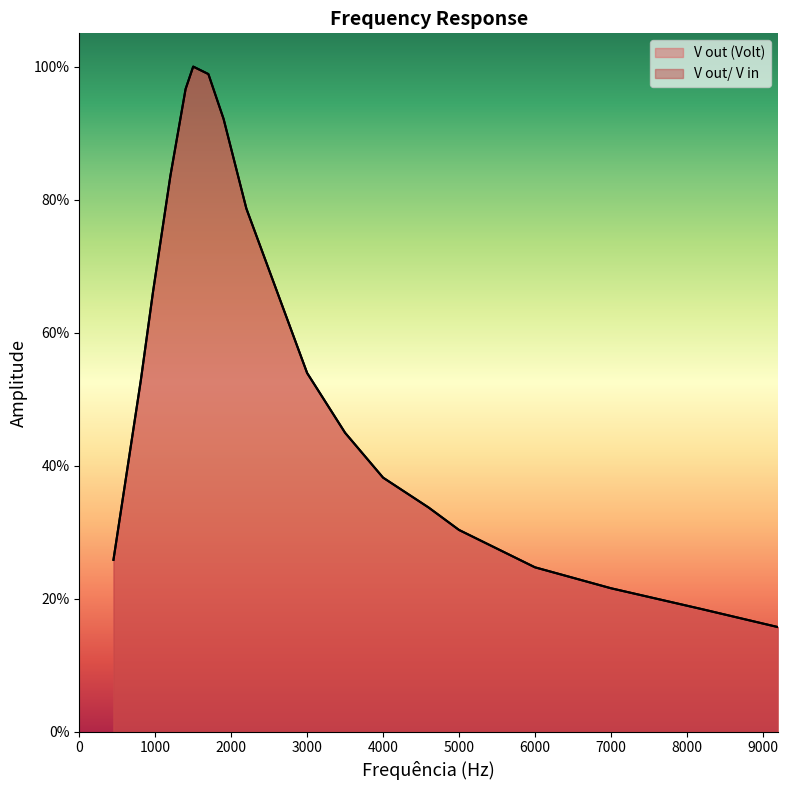

What is the sum of the V out/ V in values at 1900 and 810?

1.4